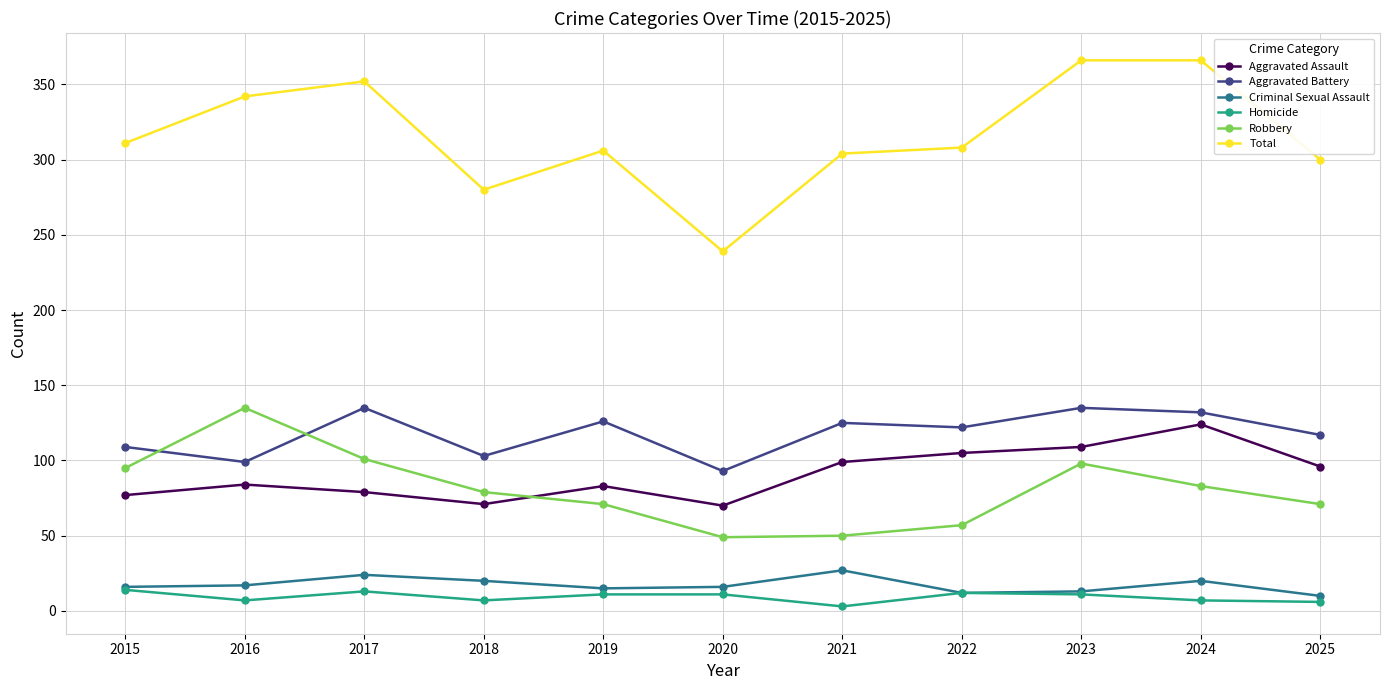

Rank the series at 2016 from highest to lowest value.

Total, Robbery, Aggravated Battery, Aggravated Assault, Criminal Sexual Assault, Homicide